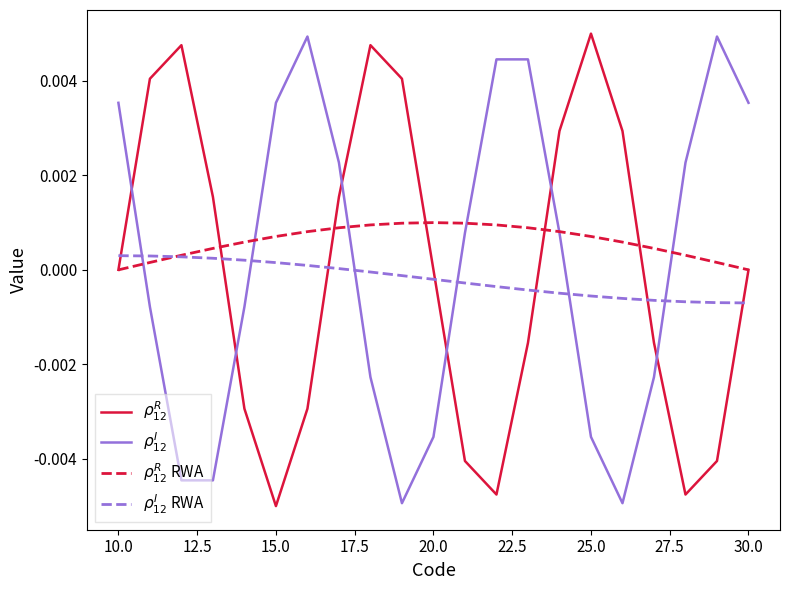

What are all the series names shown in the legend?

$\rho_{12}^{R}$, $\rho_{12}^{I}$, $\rho_{12}^{R}$ RWA, $\rho_{12}^{I}$ RWA